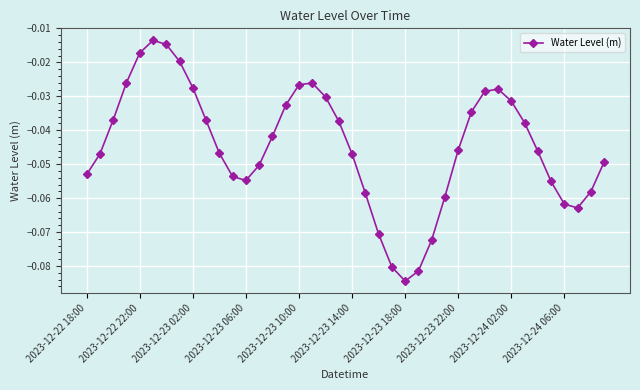

What is the sum of all values?

-1.8